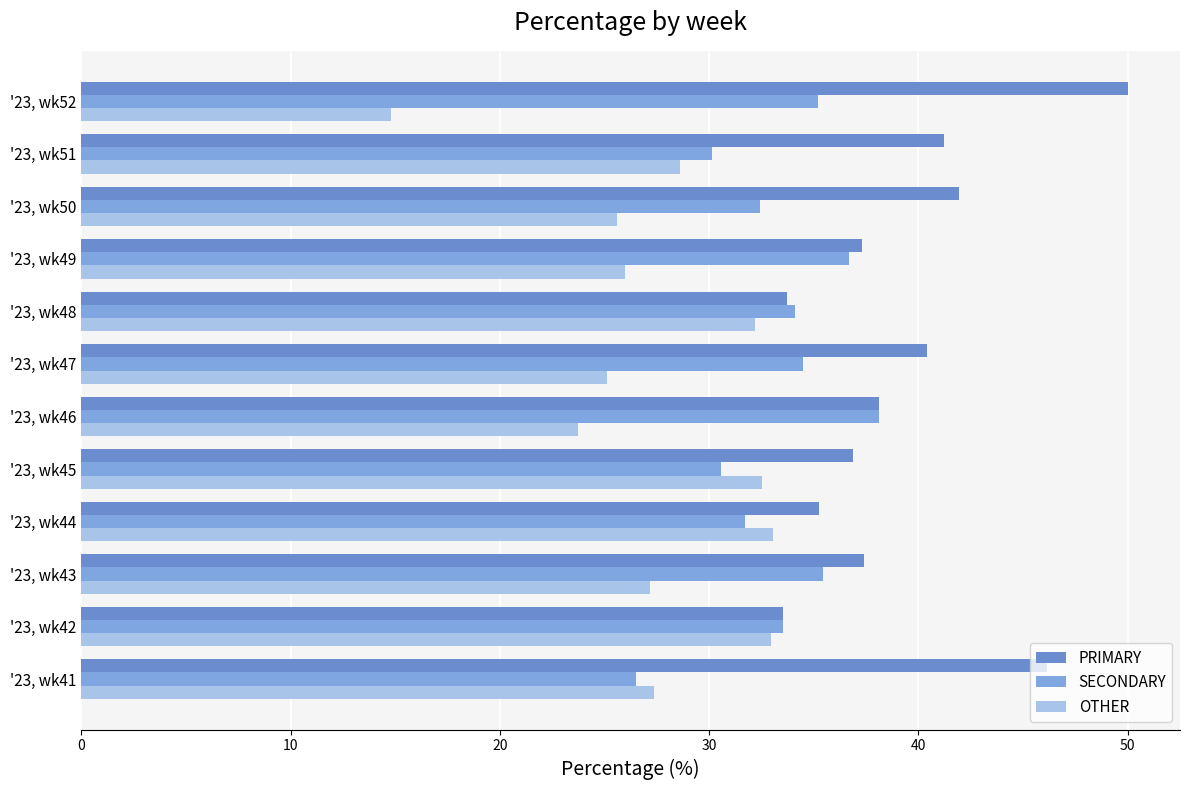

What is the sum of all PRIMARY values?

472.0